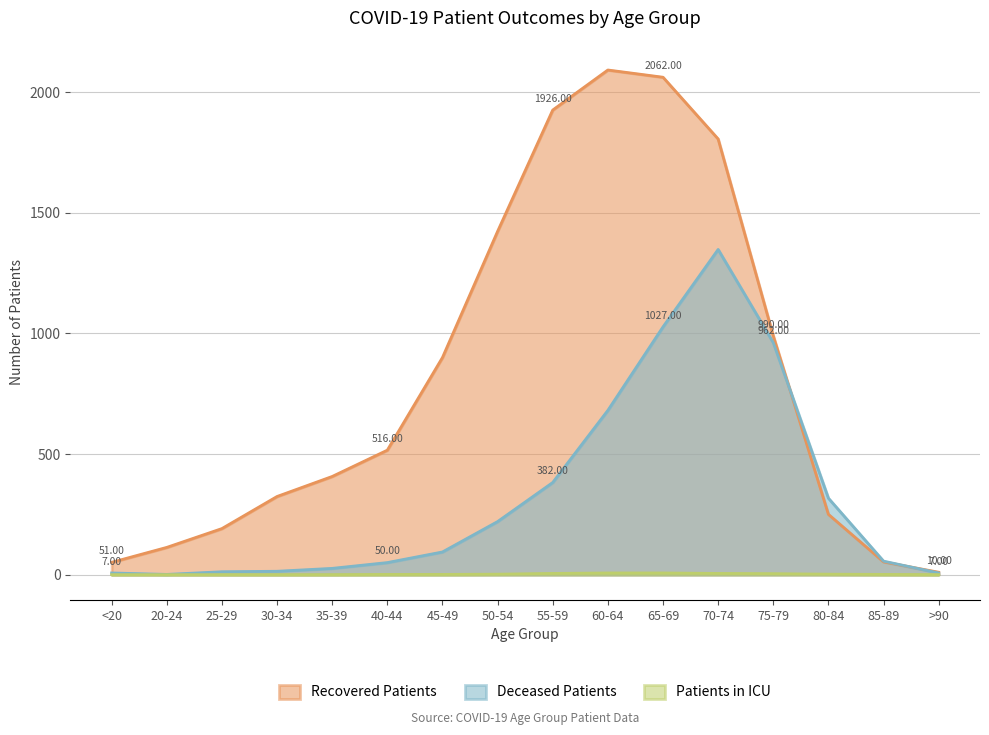

Which series has the widest spread of values?

Recovered Patients